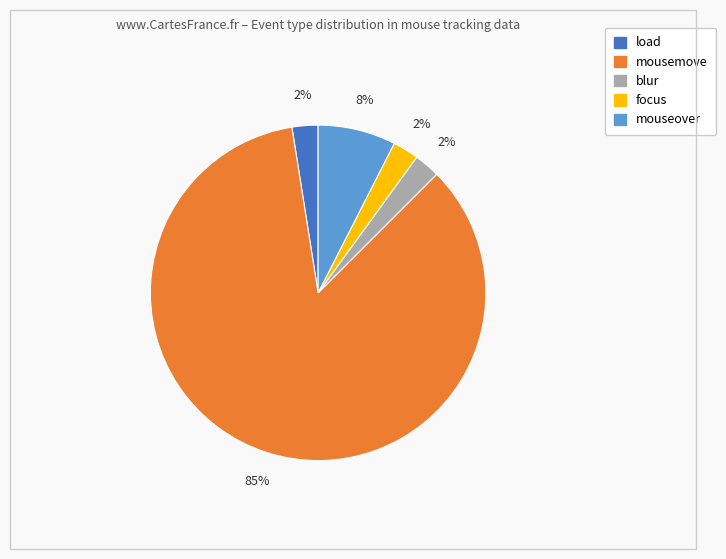

Which has a higher value, mousemove or focus?

mousemove